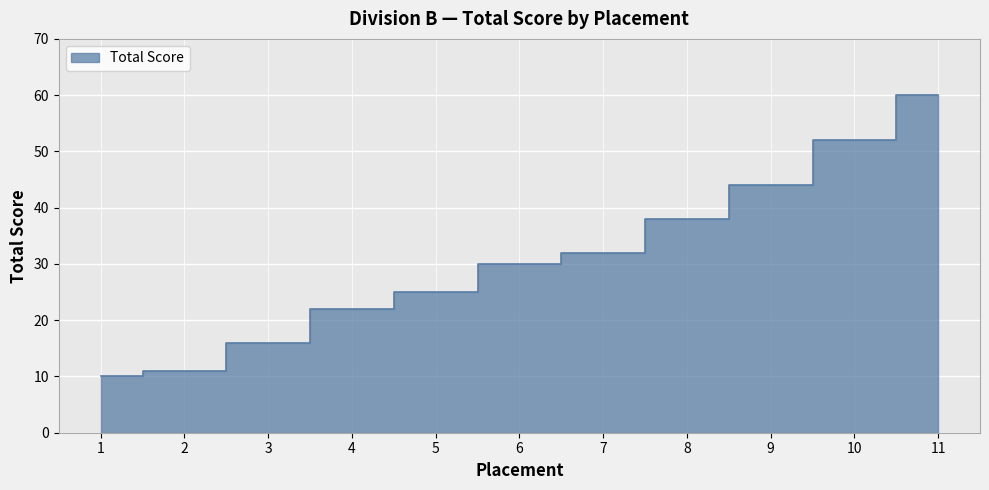

List the labels in order of value, largest first.

11, 10, 9, 8, 7, 6, 5, 4, 3, 2, 1